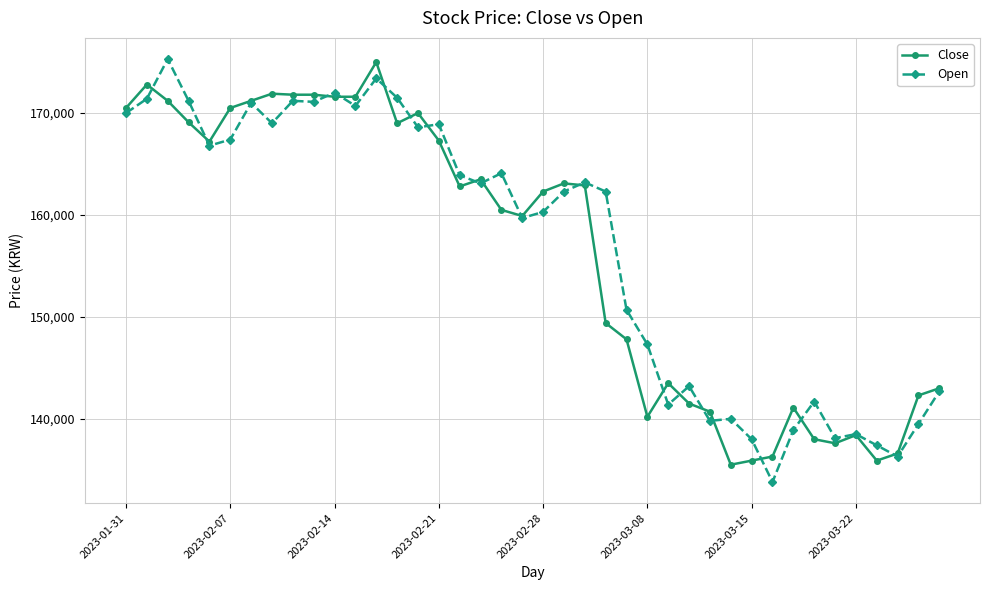

What is the value of the Close point at the 17th from the left?

162800